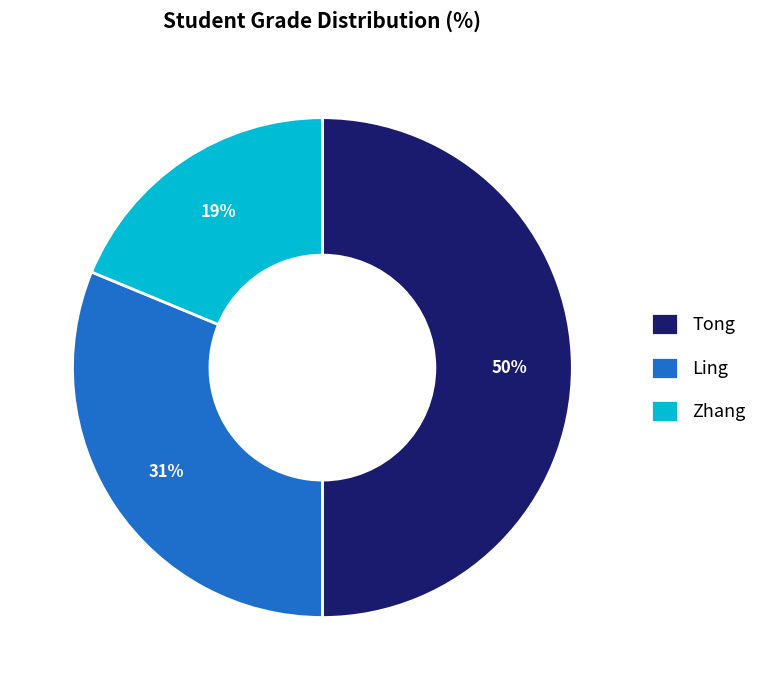

Which has a higher value, Zhang or Ling?

Ling